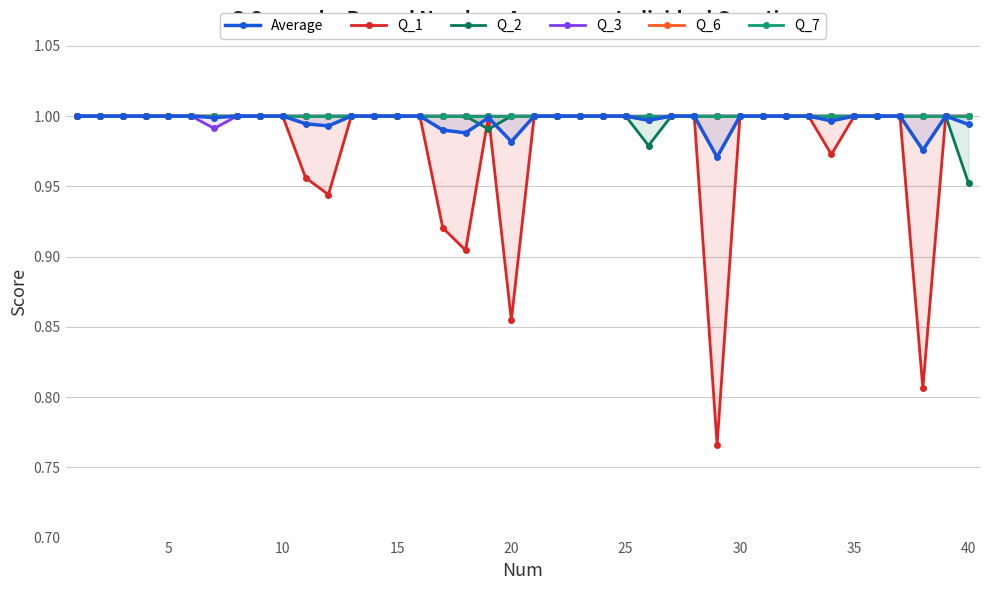

True or false: Q_2 and Average cross at least once.

True